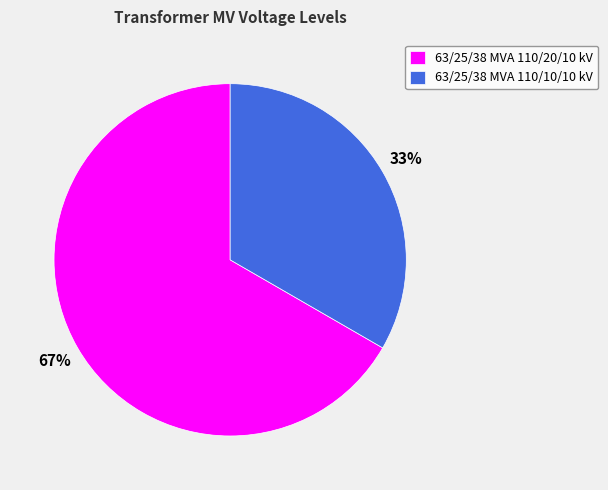

To the nearest percent, what is the average slice percentage?

50%